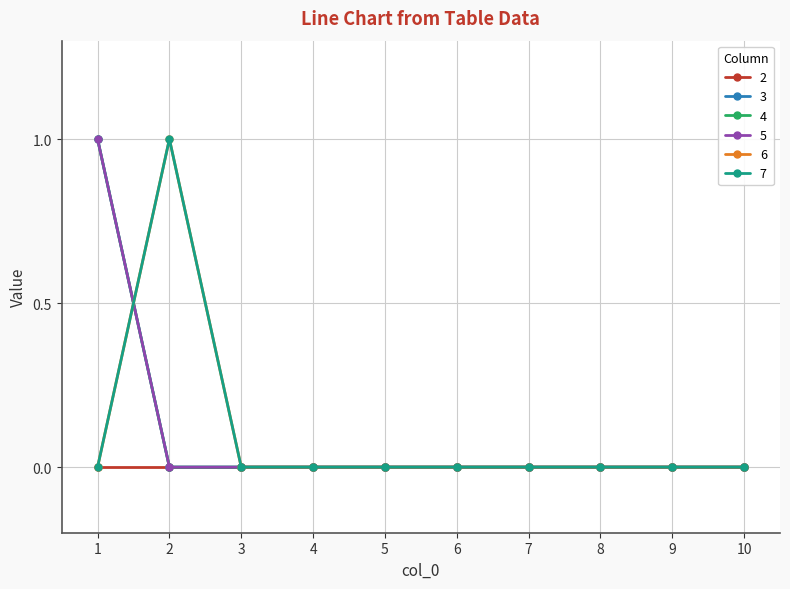

True or false: 4 has more than 0 points higher than both neighbors.

False